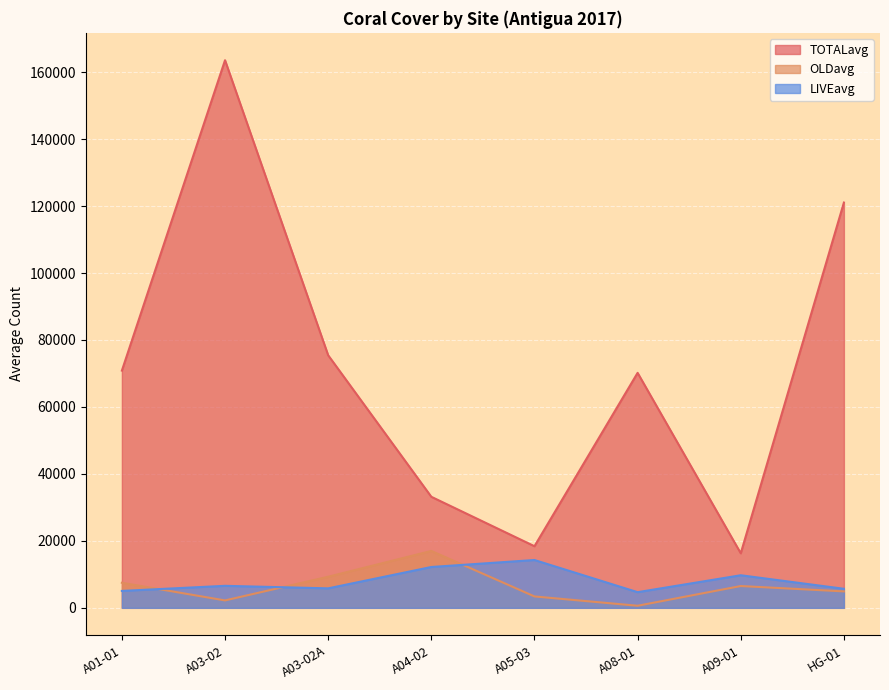

True or false: OLDavg and TOTALavg intersect in this chart.

False